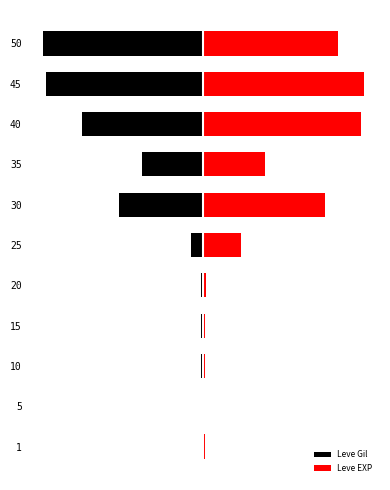

The value of Leve Gil at 40 is -103.2. True or false?

False